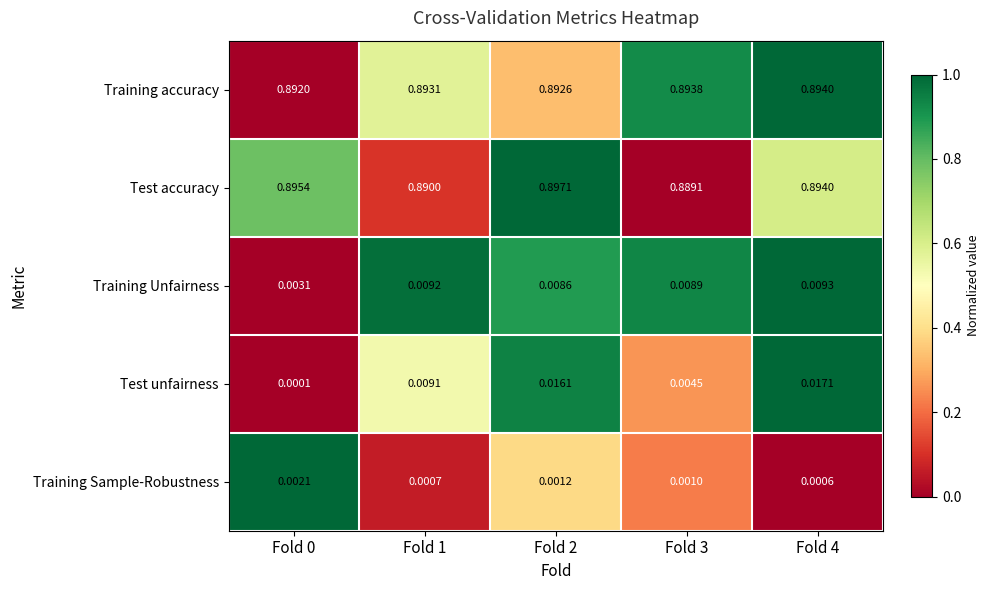

Which series changed the most between Fold 1 and Fold 3?

Test unfairness